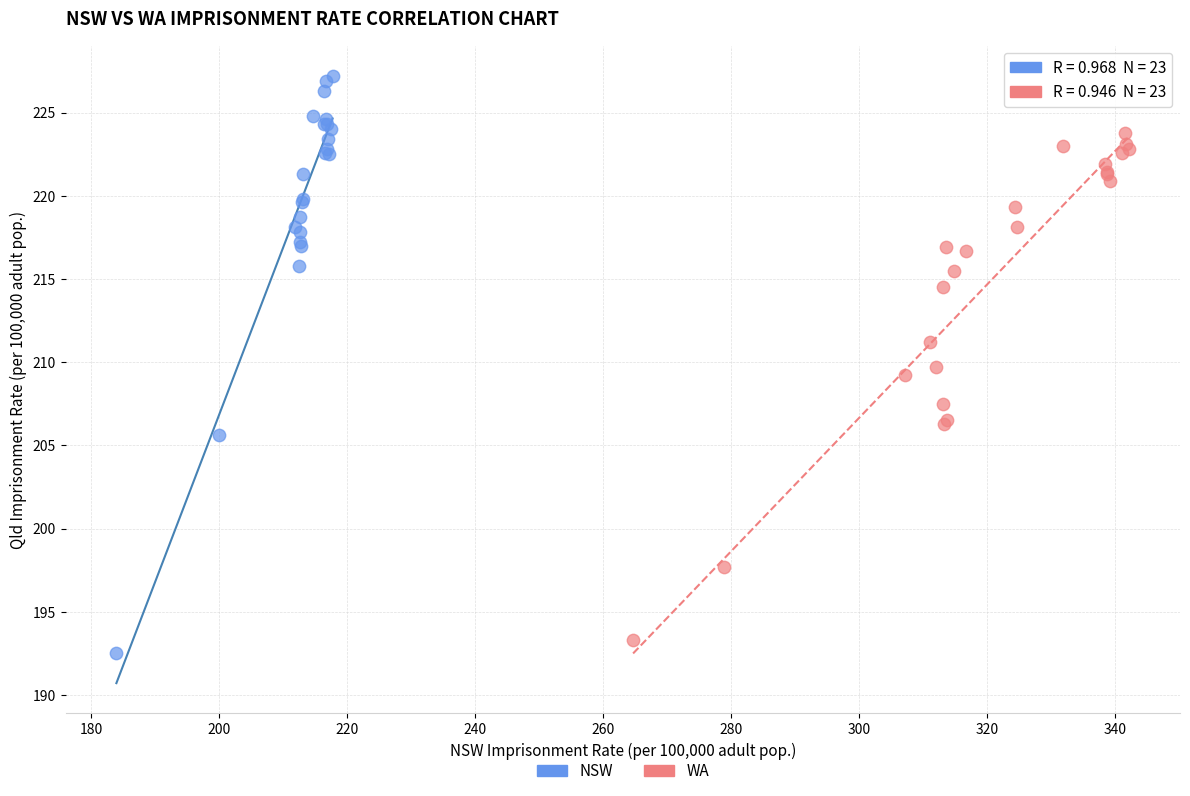

Which series has the largest Y range (max minus min)?

NSW